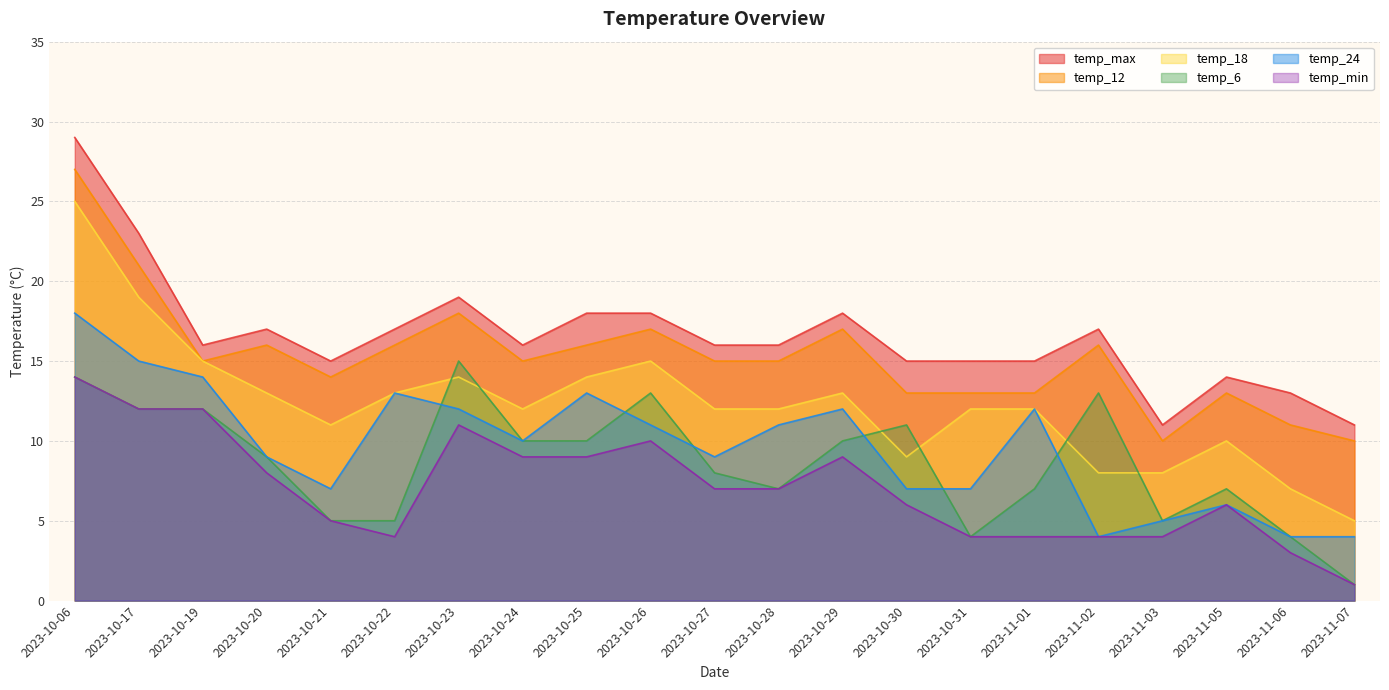

List the labels in order of temp_max value, smallest first.

2023-11-03, 2023-11-07, 2023-11-06, 2023-11-05, 2023-10-21, 2023-10-30, 2023-10-31, 2023-11-01, 2023-10-19, 2023-10-24, 2023-10-27, 2023-10-28, 2023-10-20, 2023-10-22, 2023-11-02, 2023-10-25, 2023-10-26, 2023-10-29, 2023-10-23, 2023-10-17, 2023-10-06